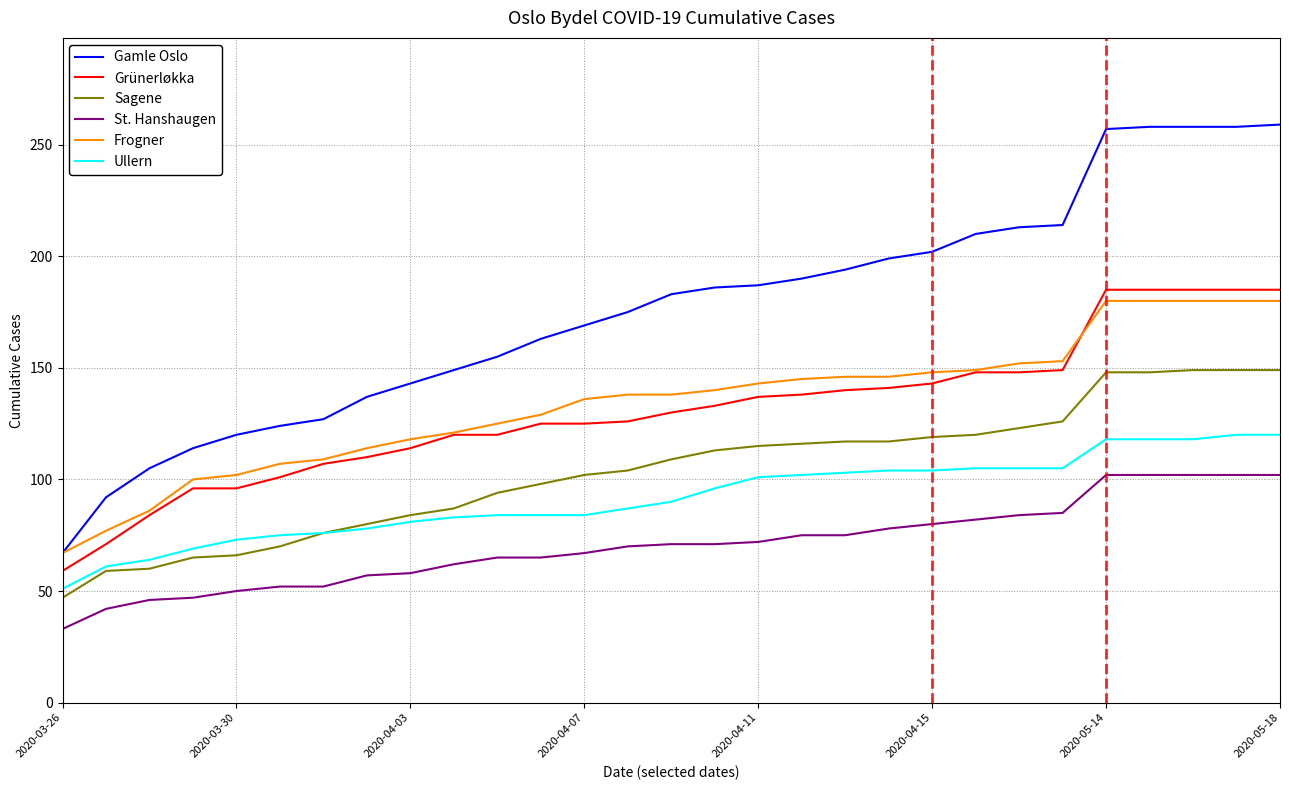

Which series has the largest range (max minus min)?

Gamle Oslo